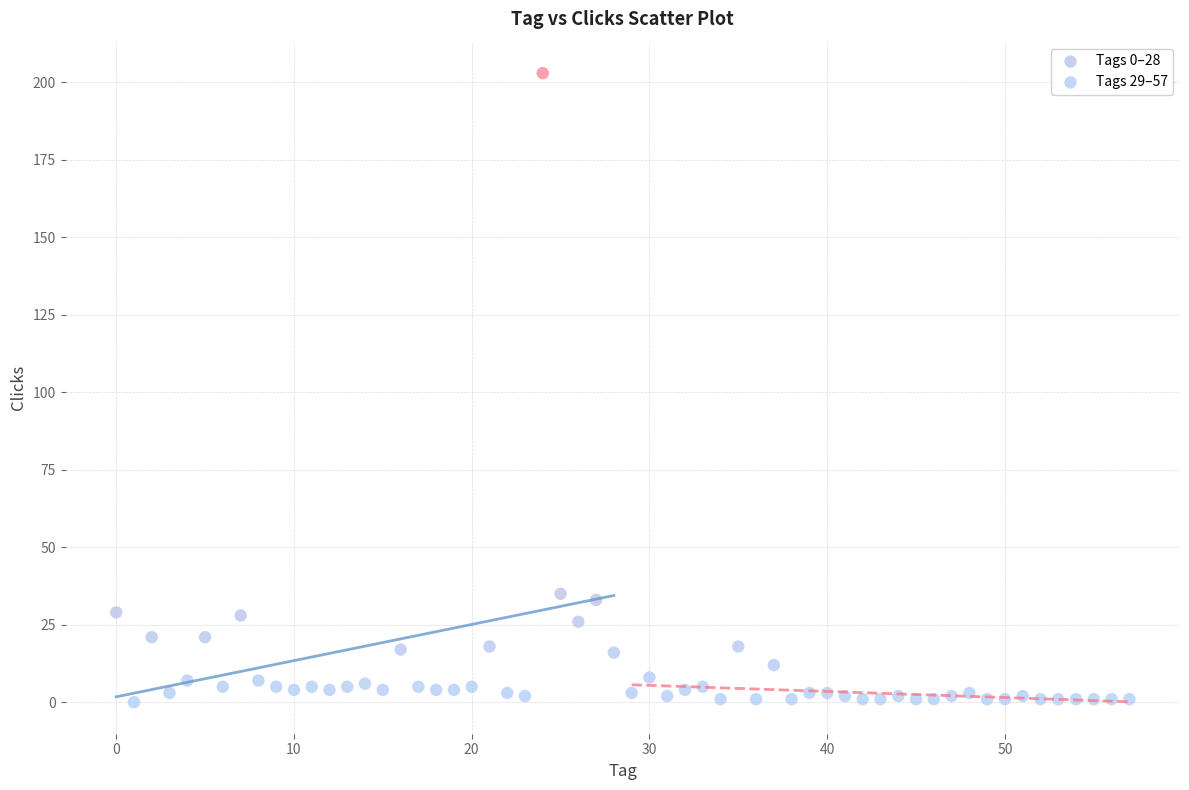

Which series reaches the maximum Y coordinate?

Tags 0–28